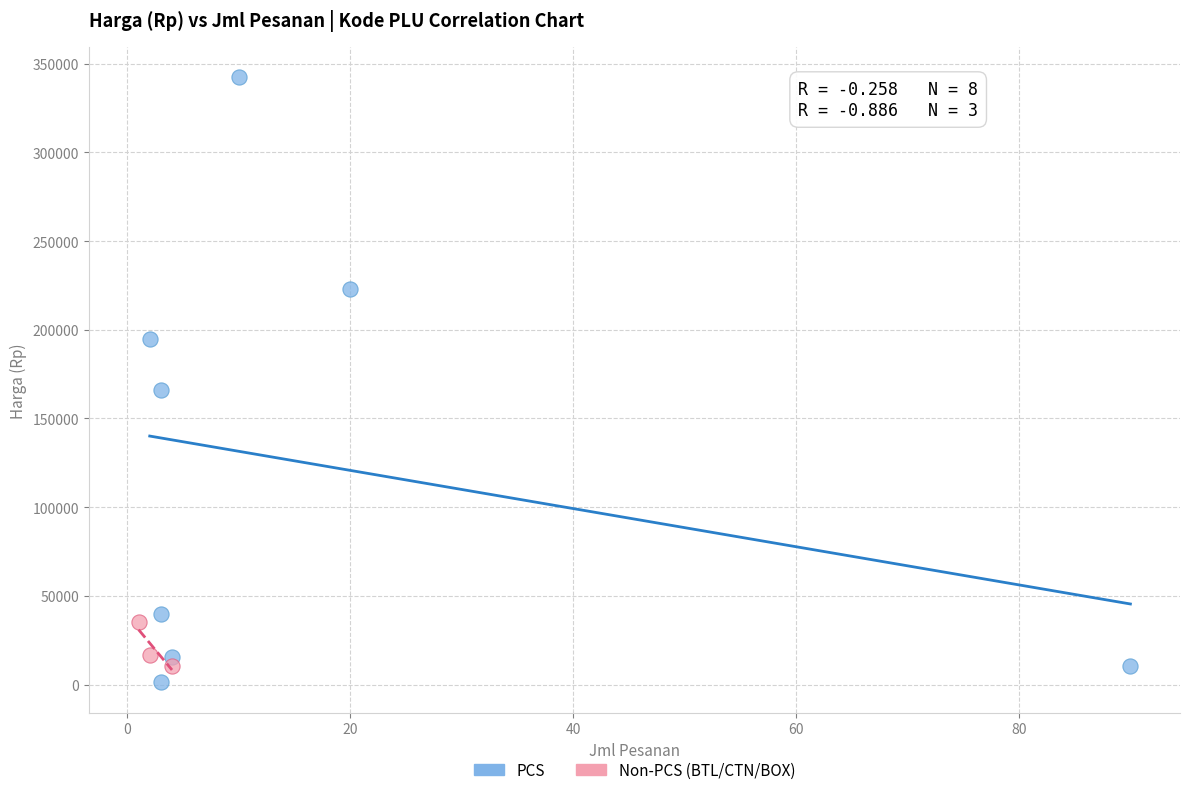

Which series has the largest Y range (max minus min)?

PCS